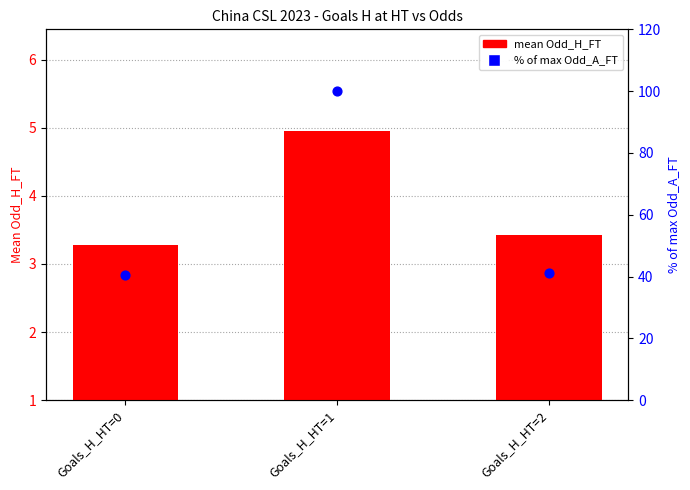

Which series has the largest Y range (max minus min)?

% of max Odd_A_FT